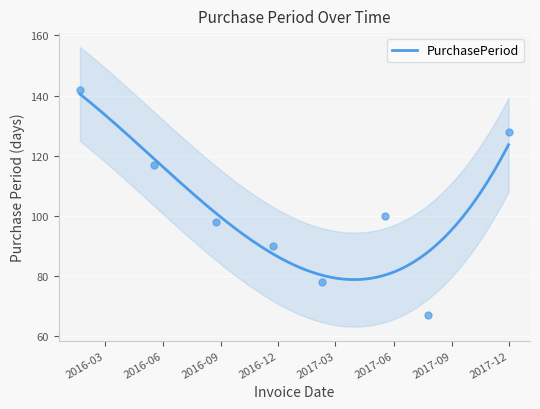

What is the ratio of the value at 2016-05-18 to the value at 2016-11-22?

1.3